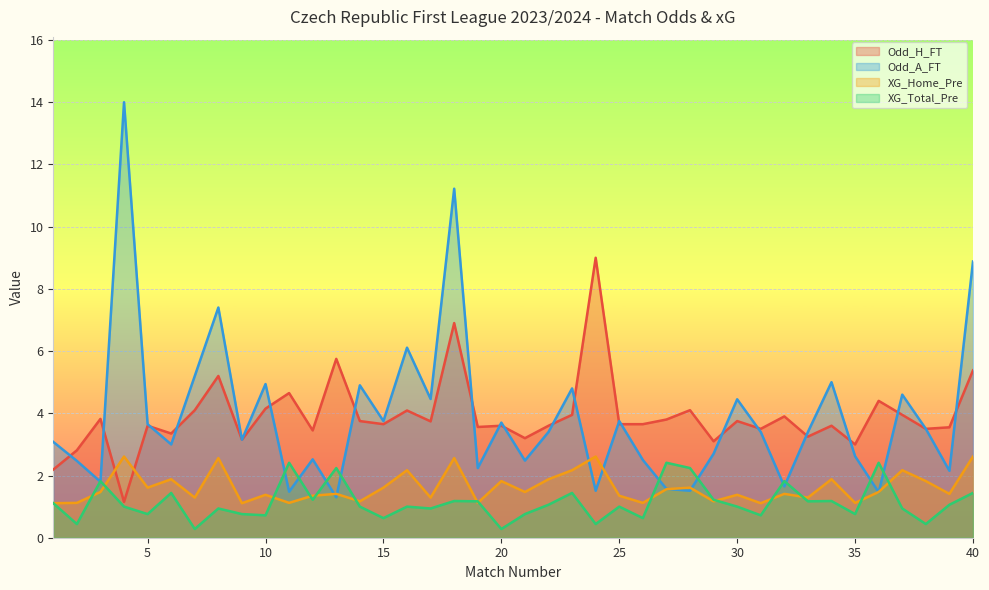

Which category has the highest value across all series?

4